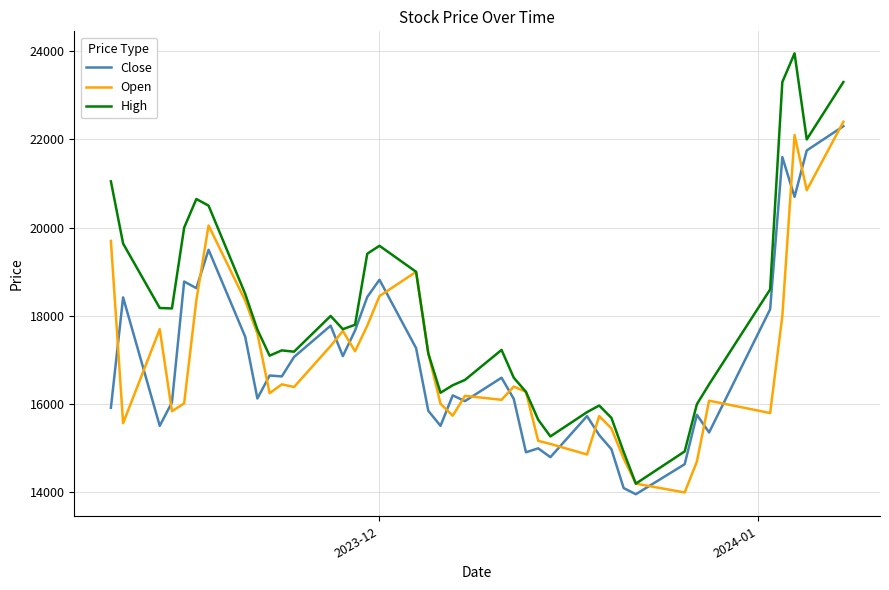

What are all the series names shown in the legend?

Close, Open, High